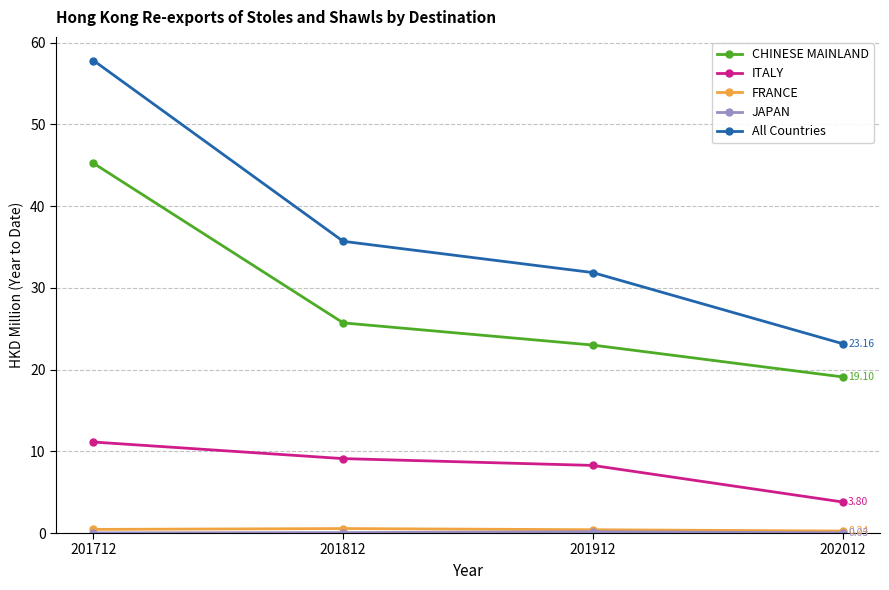

True or false: ITALY and CHINESE MAINLAND intersect in this chart.

False